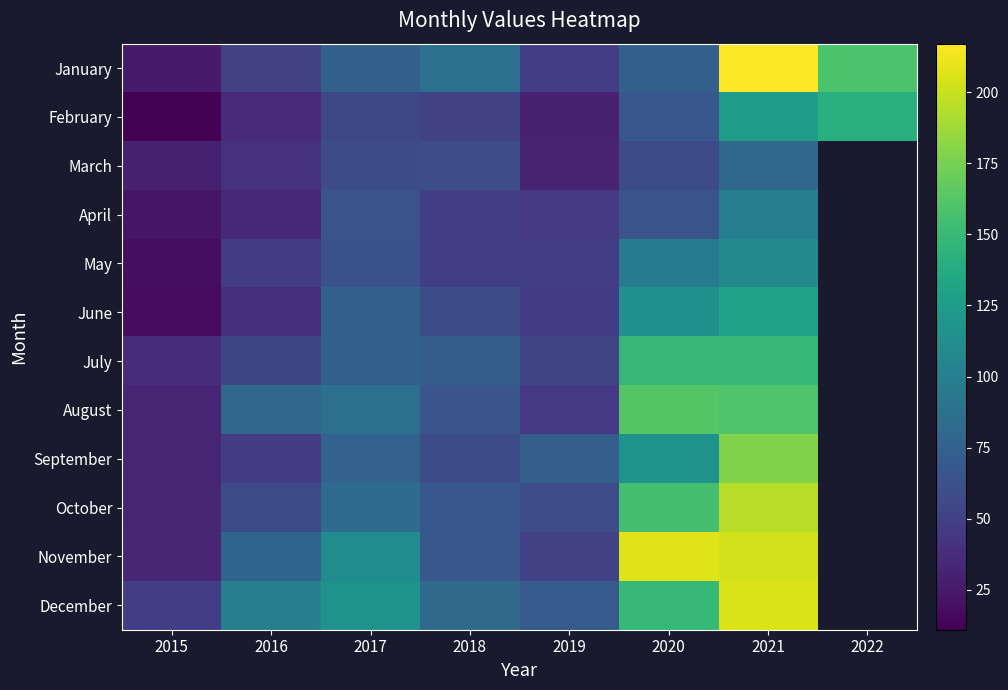

How many series are shown in this chart?

12